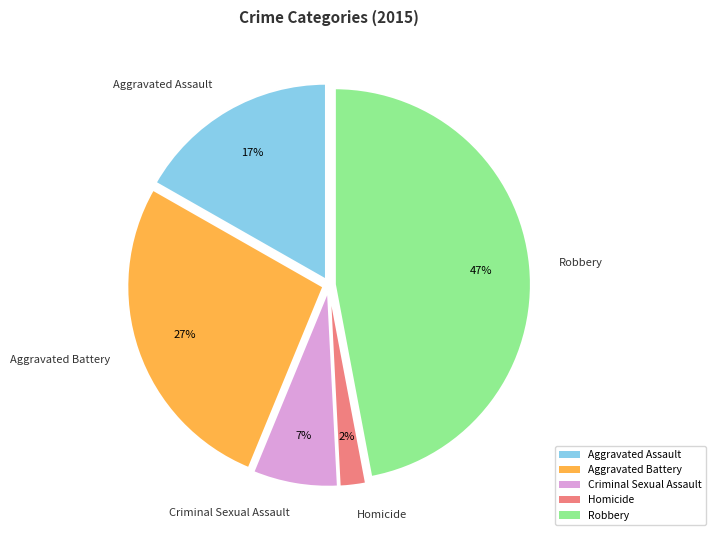

How many slices are in this pie chart?

5